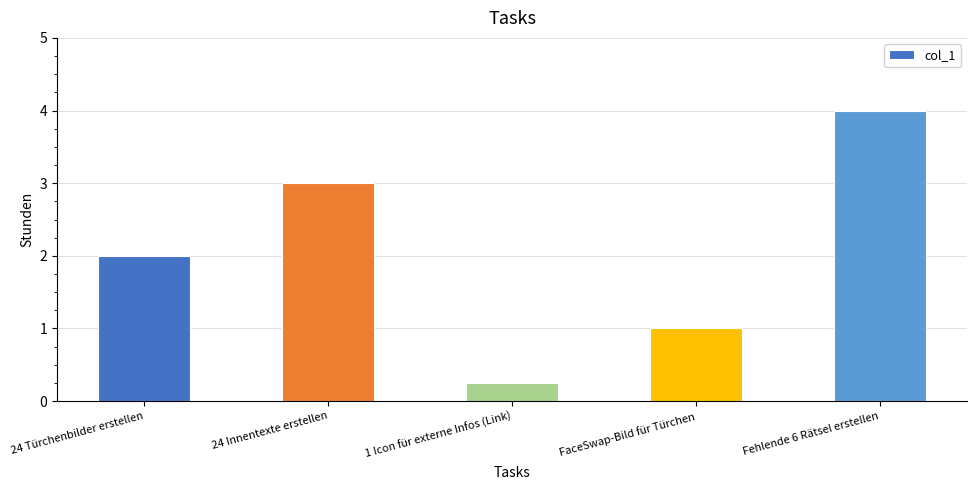

What value does the data have at FaceSwap-Bild für Türchen?

1.0